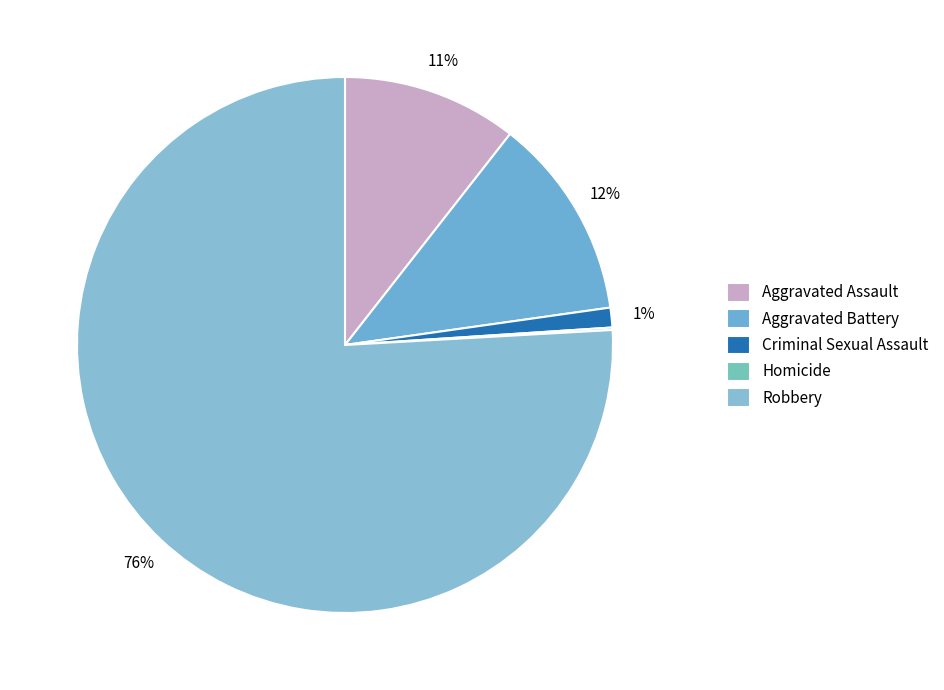

Is there any slice that represents more than half of the pie?

Yes